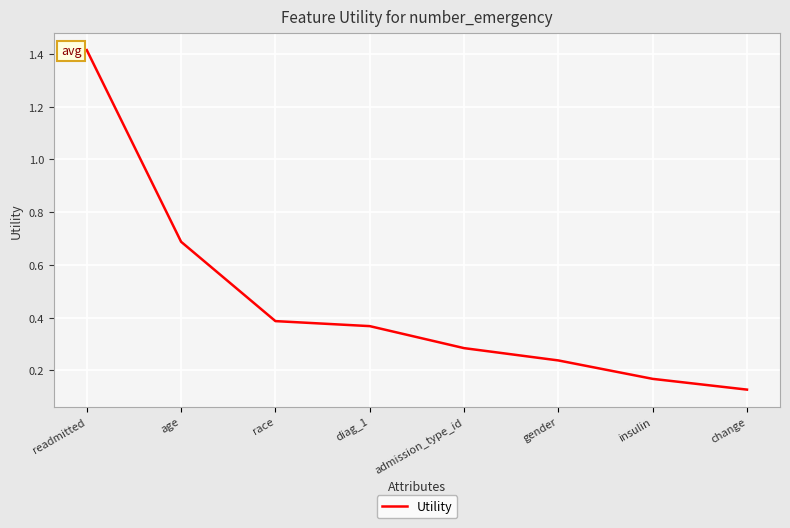

What is the difference between the values at change and readmitted?

1.3